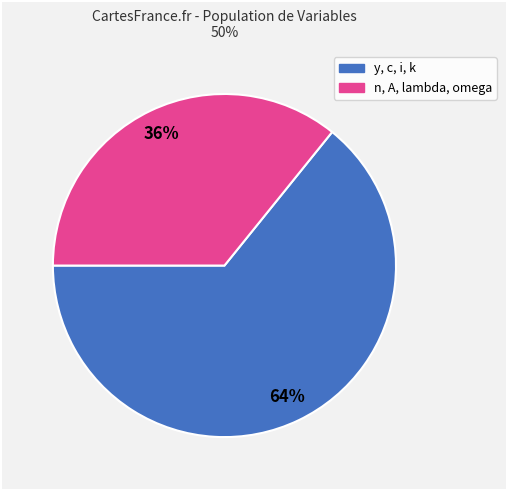

To the nearest percent, what is the difference between the largest and smallest slice percentages?

28%